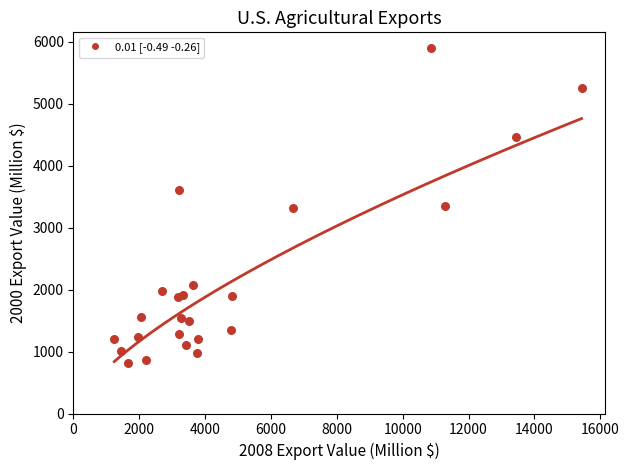

What is the range of X values (max minus min)?

14192.8